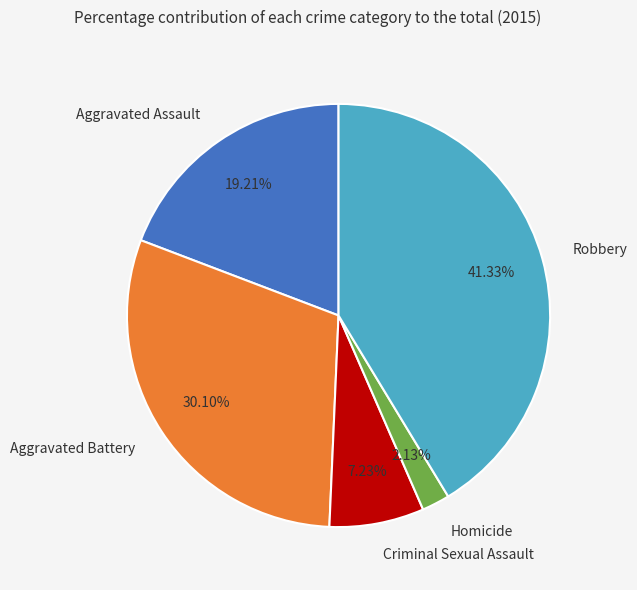

Is the sum of Homicide and Criminal Sexual Assault greater than half?

No